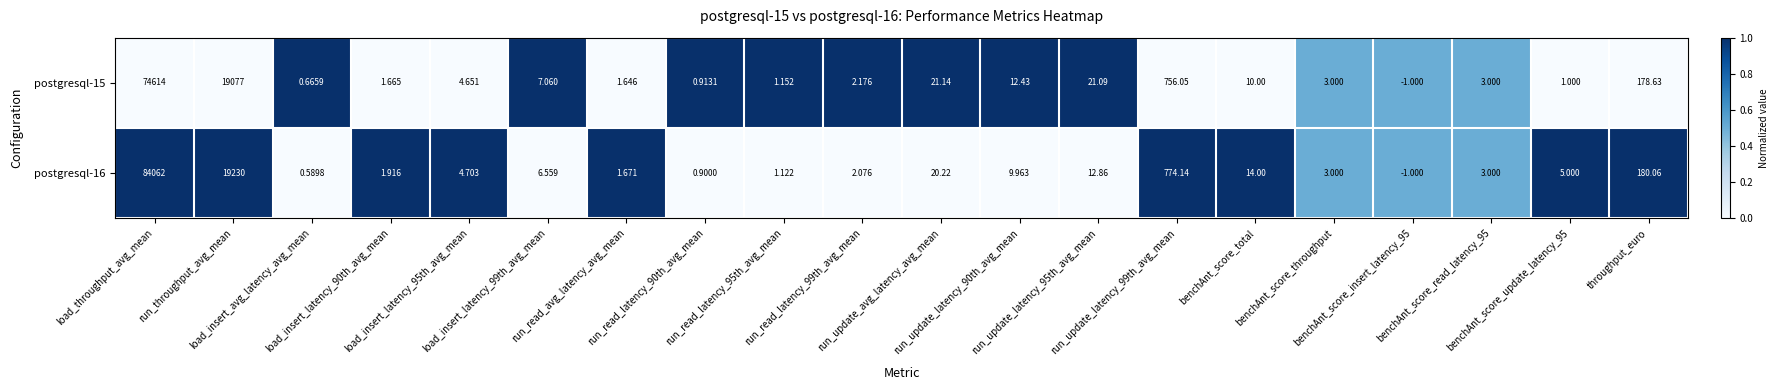

How many data points in postgresql-15 are less than 4?

10